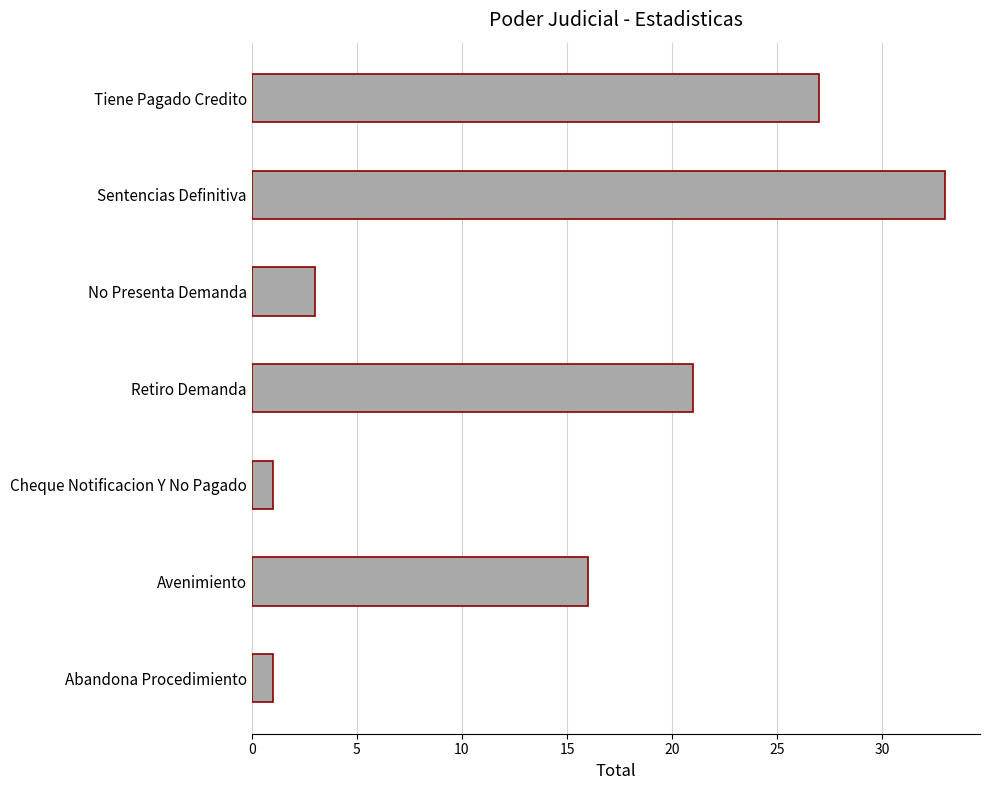

What is the smallest value displayed?

1